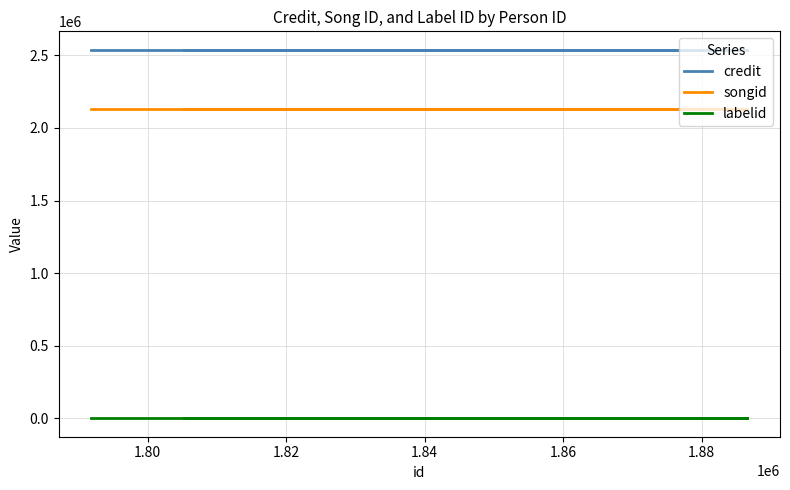

Does the chart display data point markers on the line(s)?

No